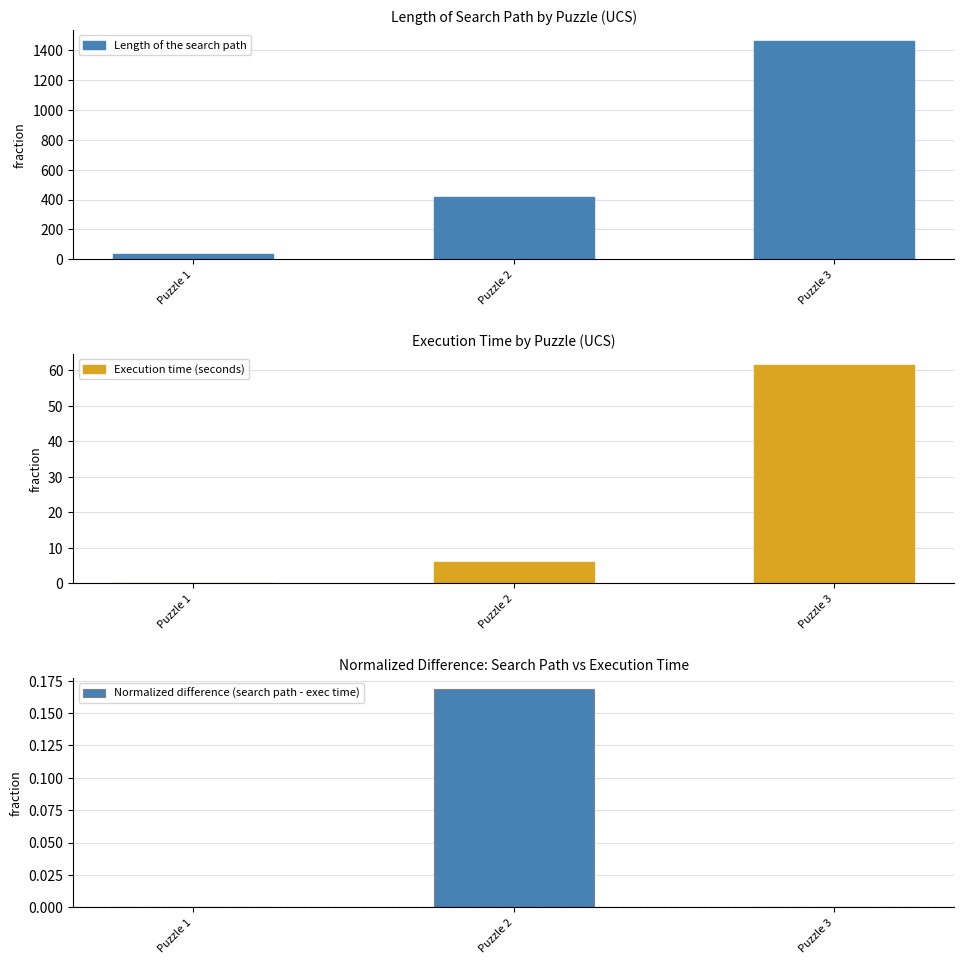

What is the approximate value of Length of the search path at Puzzle 3?

1466